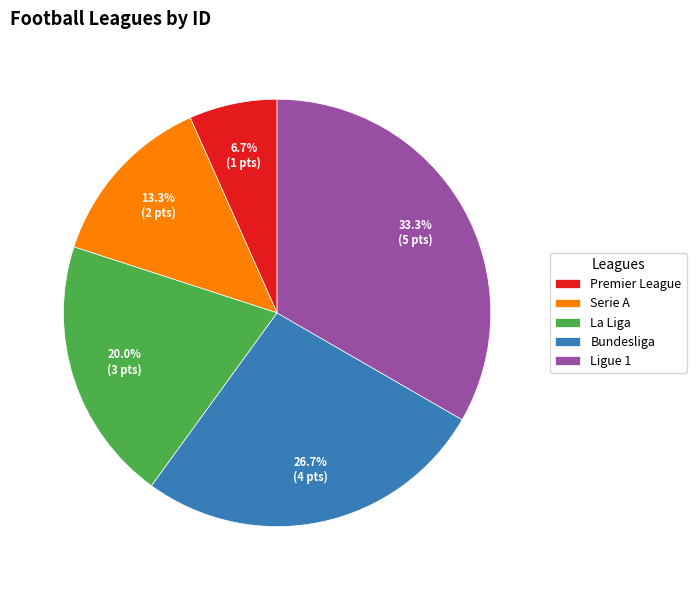

Count the number of slices in the pie.

5